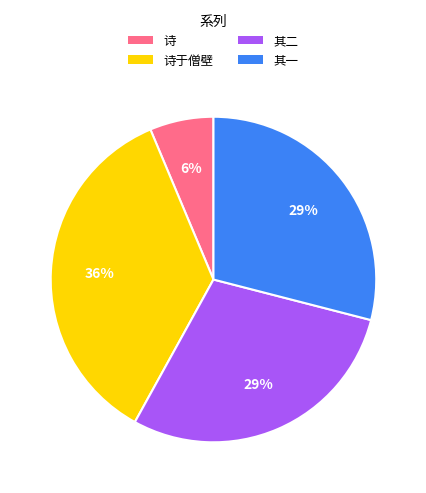

To the nearest percent, what portion does 其一 represent?

29%